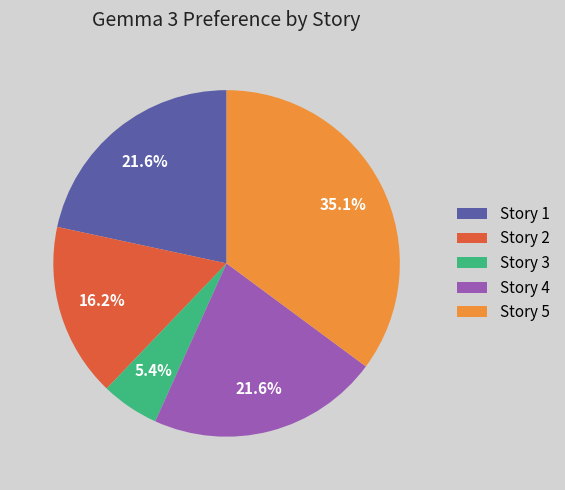

To the nearest percent, what portion does Story 4 represent?

22%